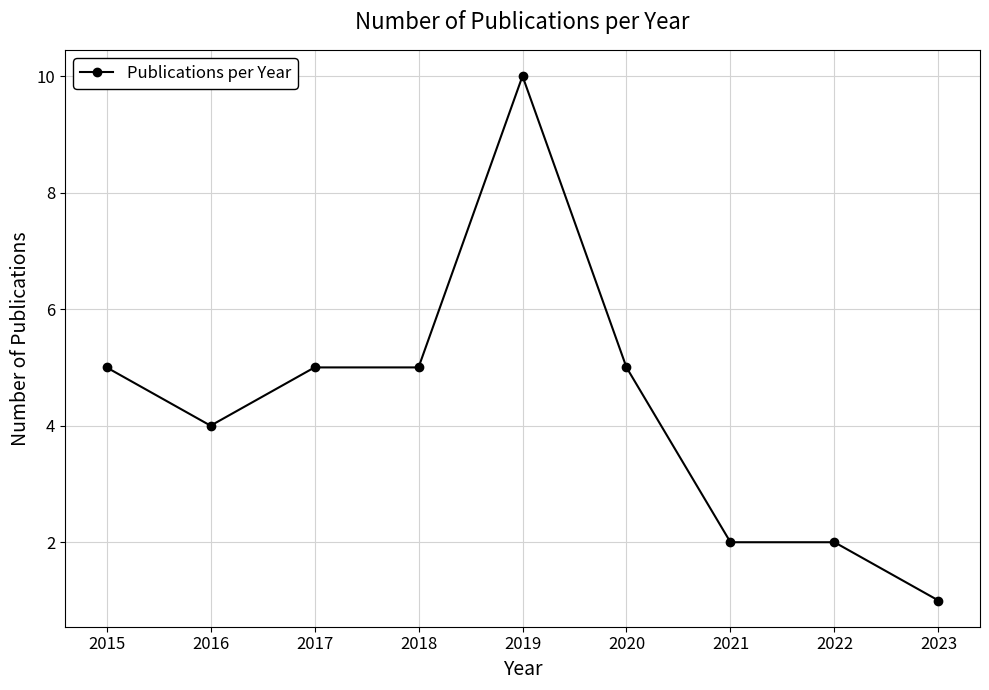

Reading right to left, what are all the values shown in this chart?

1	2	2	5	10	5	5	4	5